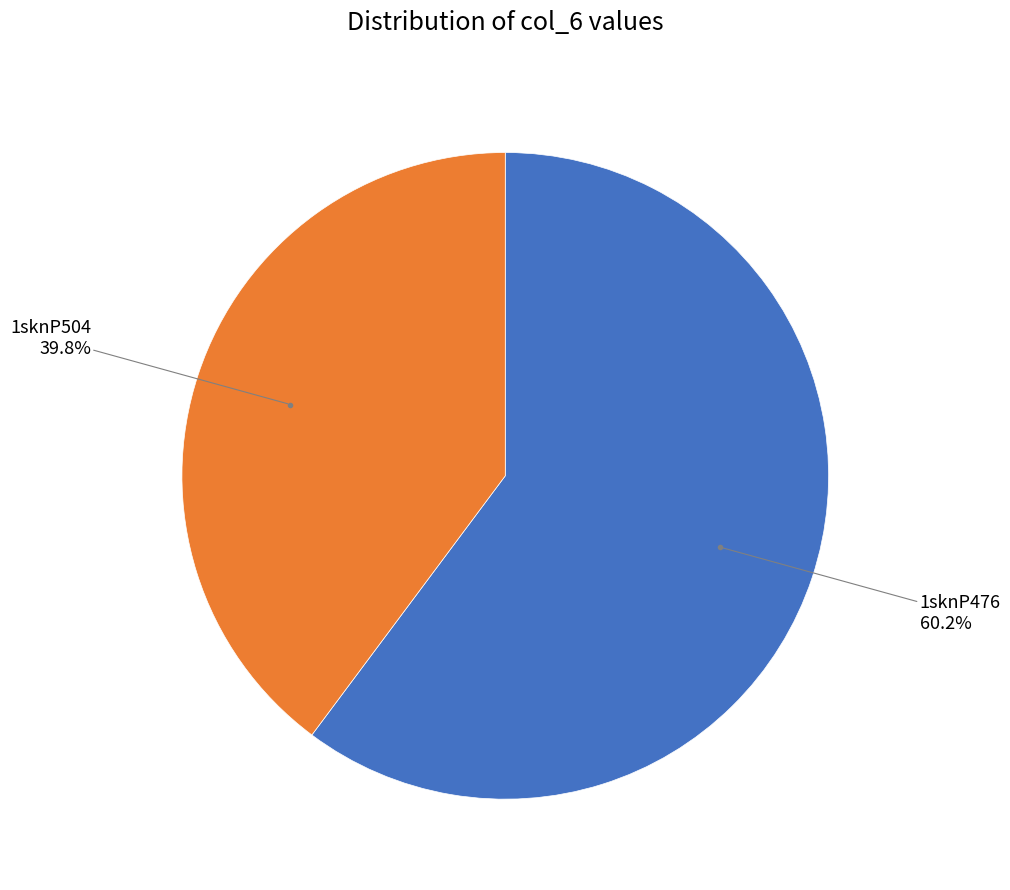

Is there any slice that represents more than half of the pie?

Yes